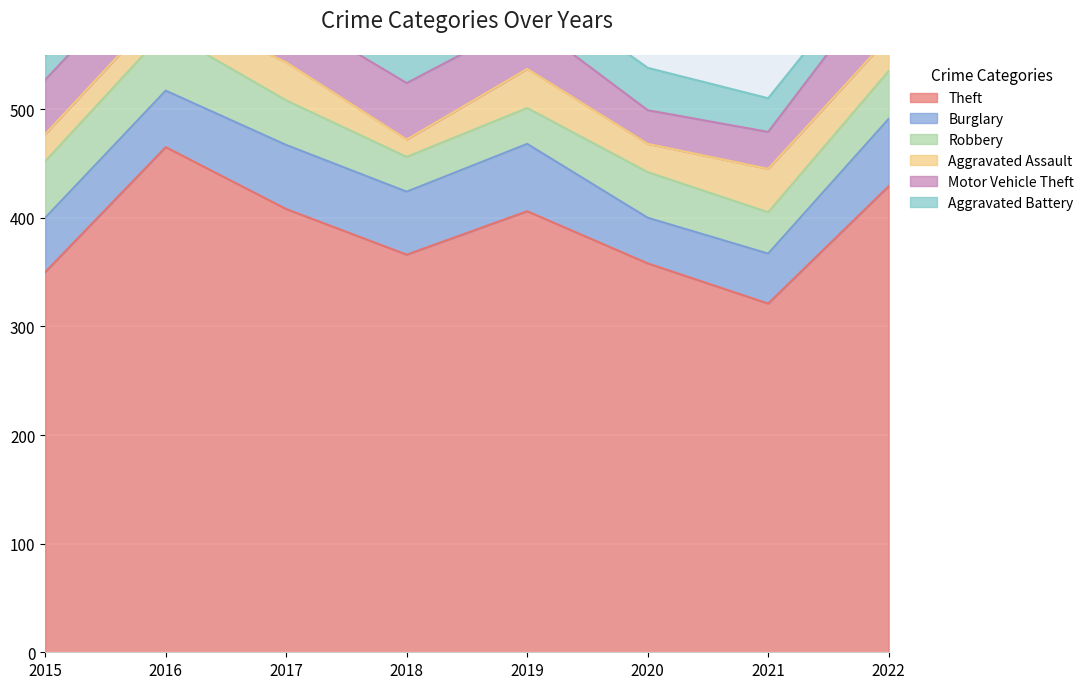

At which category does Robbery reach its first local valley?

2018